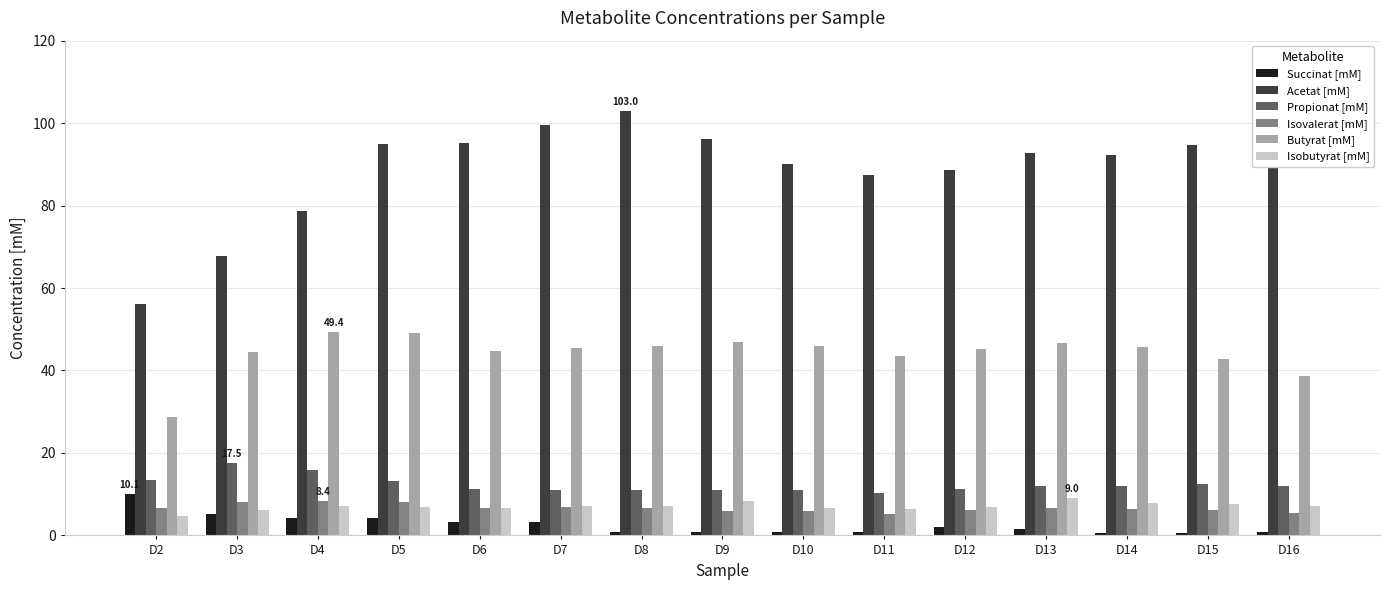

What is the value of the Propionat [mM] bar at the 4th from the left?

13.2